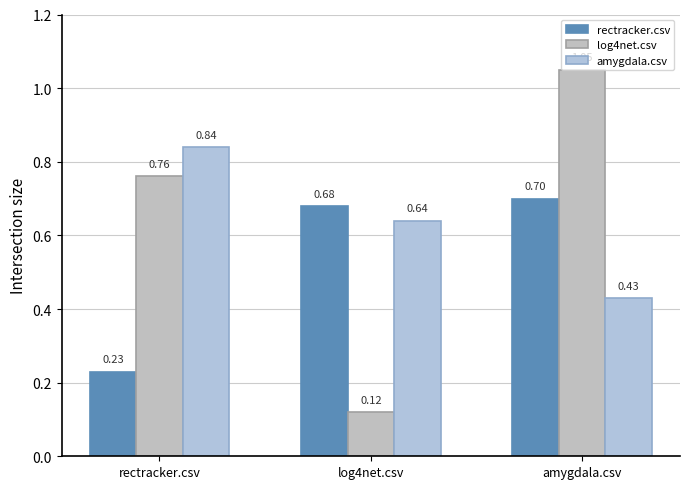

What is the minimum value for amygdala.csv?

0.4